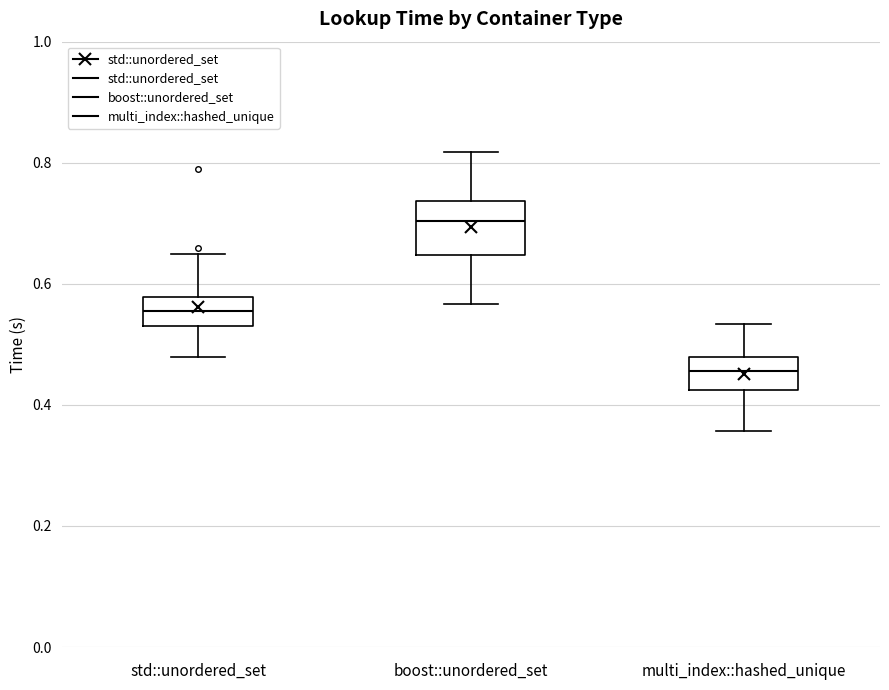

Which box has the highest median line?

boost::unordered_set